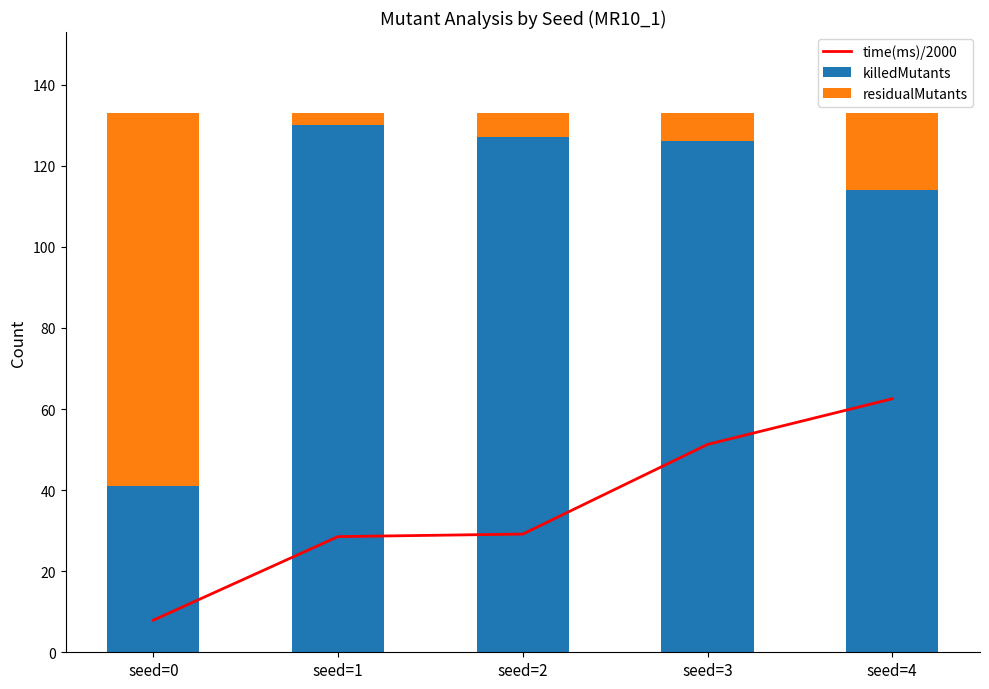

What is the sum of all residualMutants values?

127.0